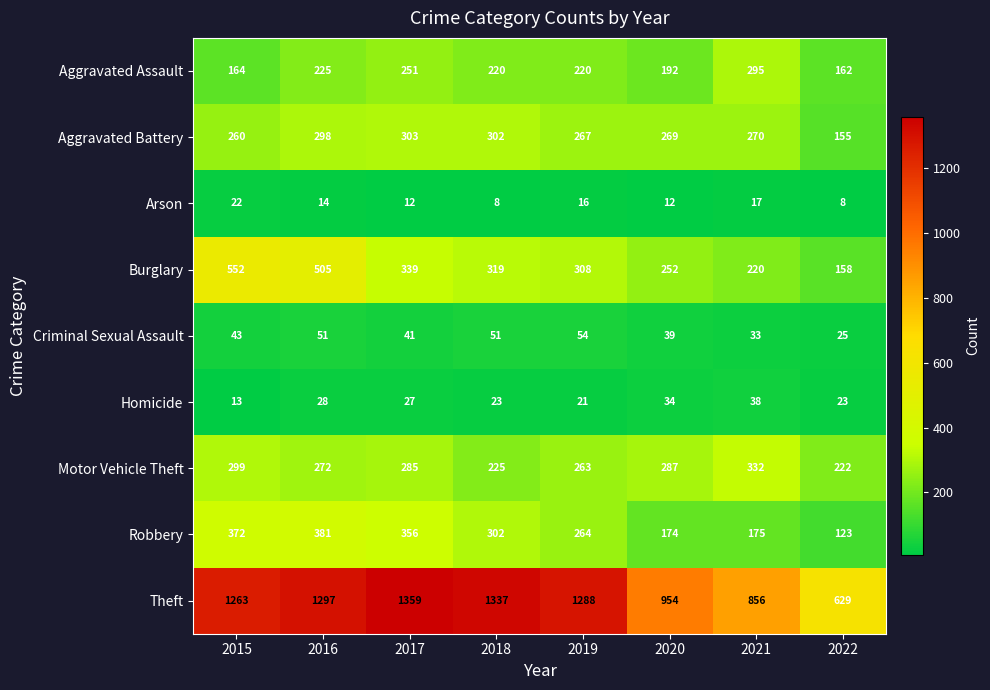

What is the greatest value displayed?

1359